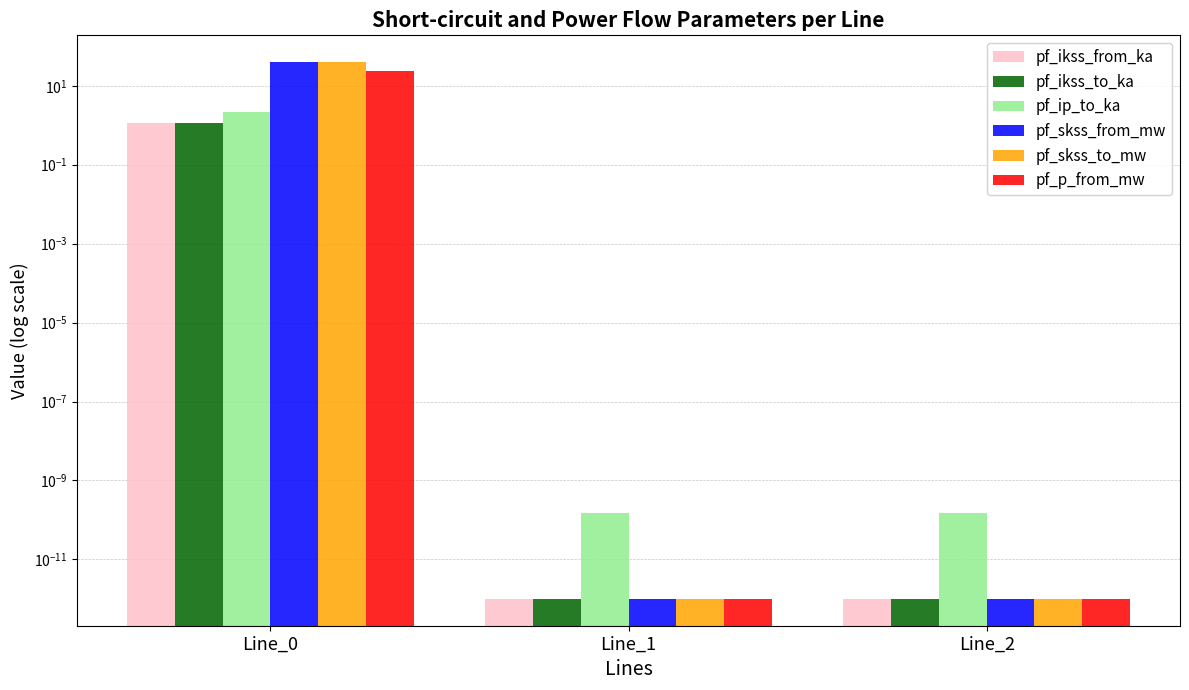

What is the value of the pf_ip_to_ka bar at the 1st from the left?

2.2